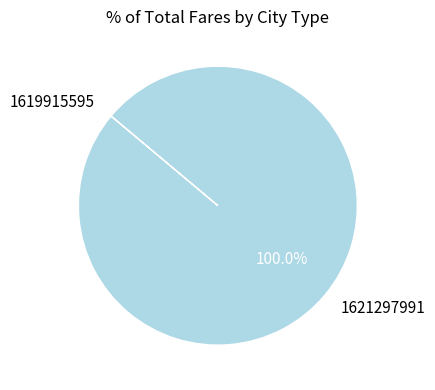

What is the majority slice?

1621297991